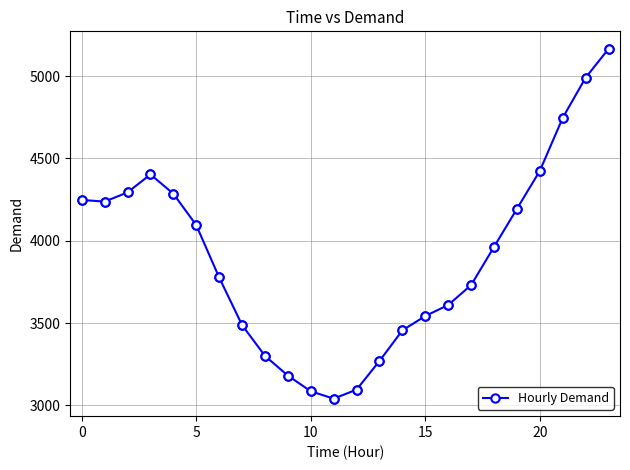

True or false: there are more than 0 points higher than both neighbors.

True